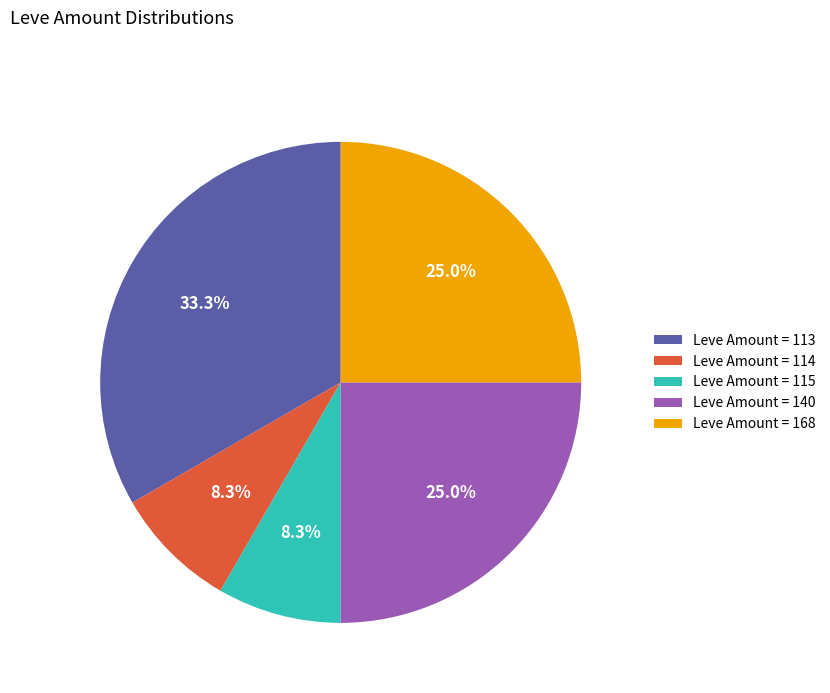

Is the sum of Leve Amount = 168 and Leve Amount = 115 greater than half?

No